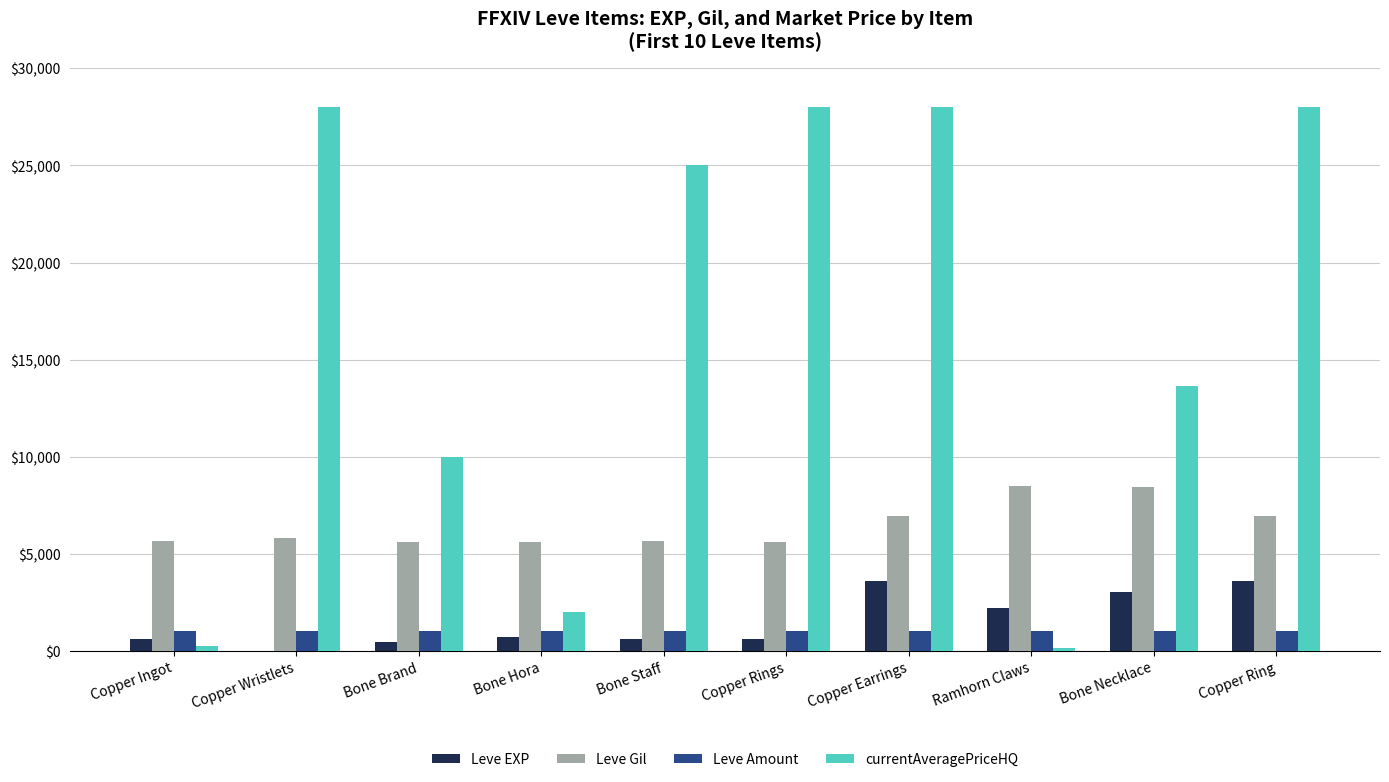

What are all the series names shown in the legend?

Leve EXP, Leve Gil, Leve Amount, currentAveragePriceHQ